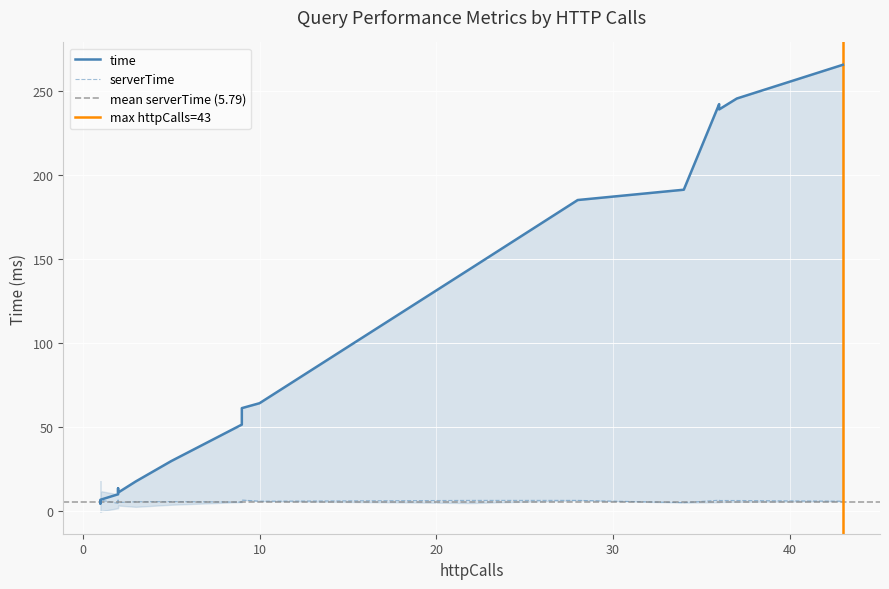

How many lines are shown in the chart?

4